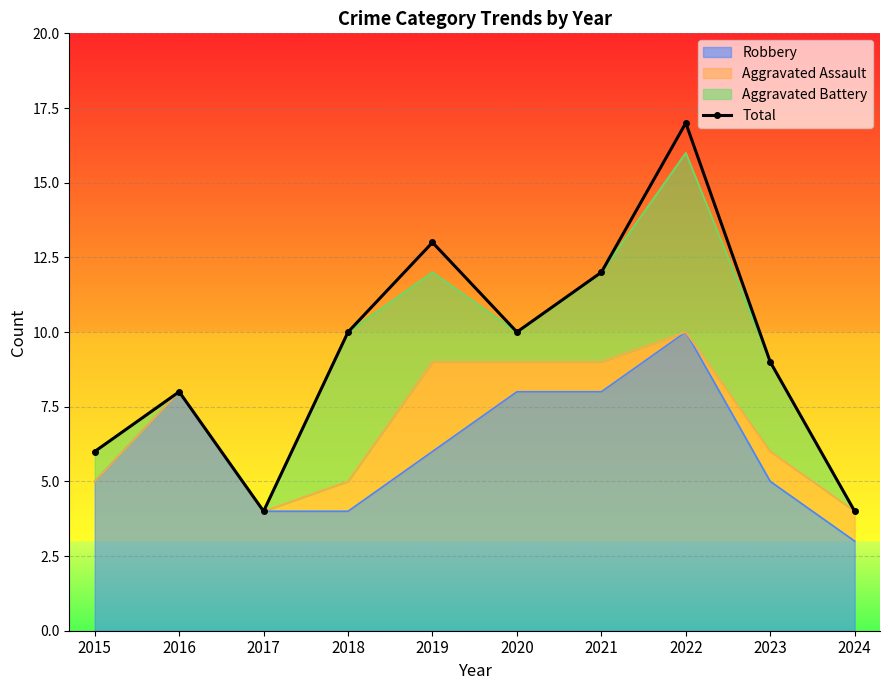

How many interior local peaks (higher than both neighbors) does the data have?

3